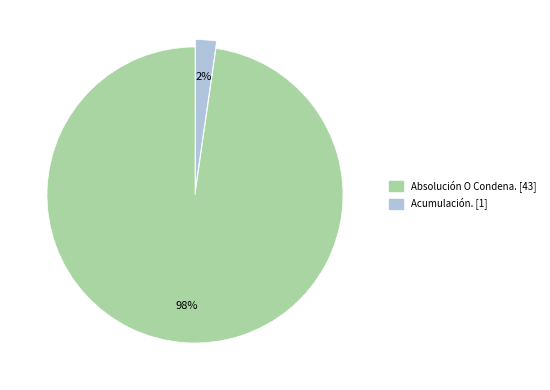

Is it true that Absolución O Condena. is 86% of the pie?

False